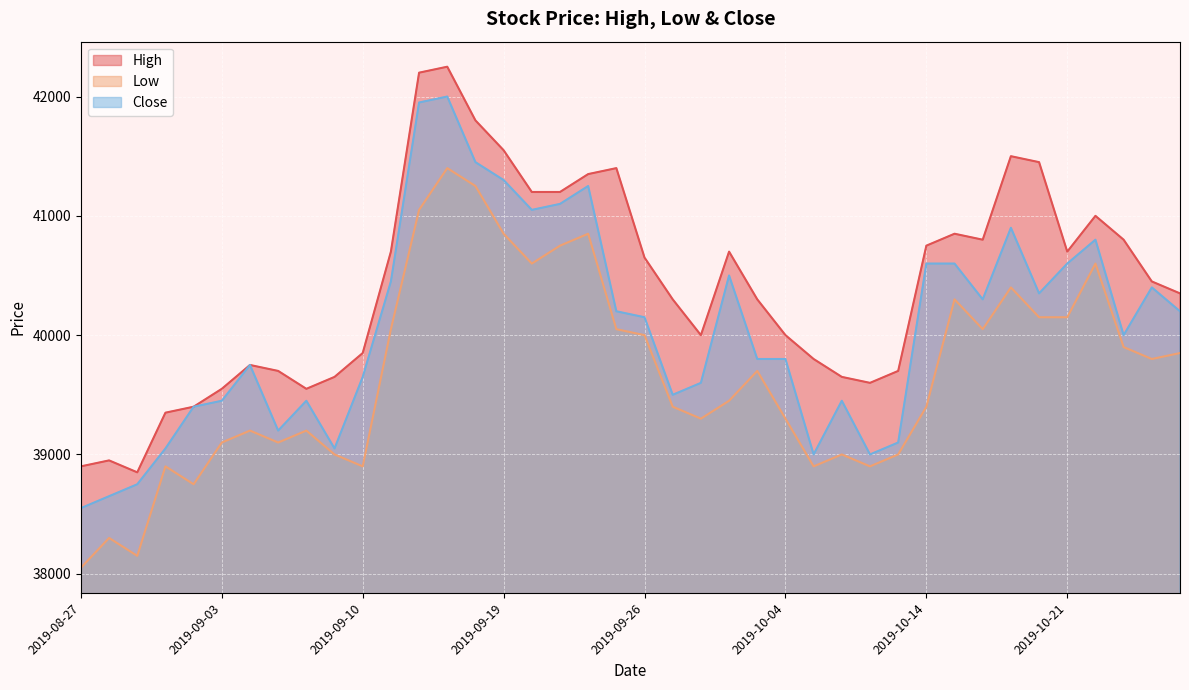

What are all the series names shown in the legend?

High, Low, Close